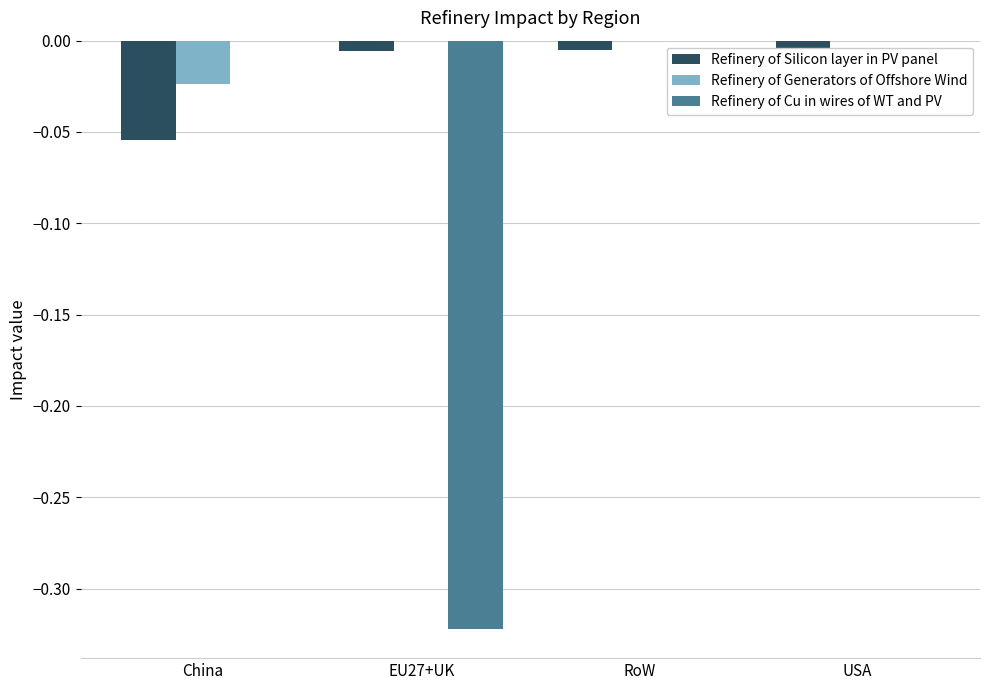

Rank the series by their maximum value, from highest to lowest.

Refinery of Generators of Offshore Wind, Refinery of Cu in wires of WT and PV, Refinery of Silicon layer in PV panel